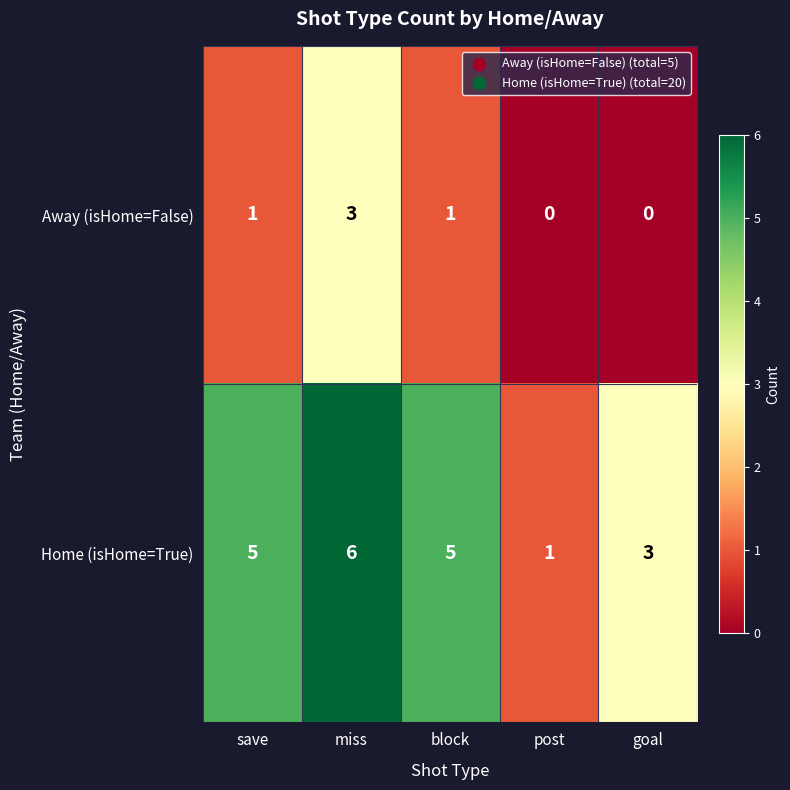

Which category has the highest value across all series?

miss